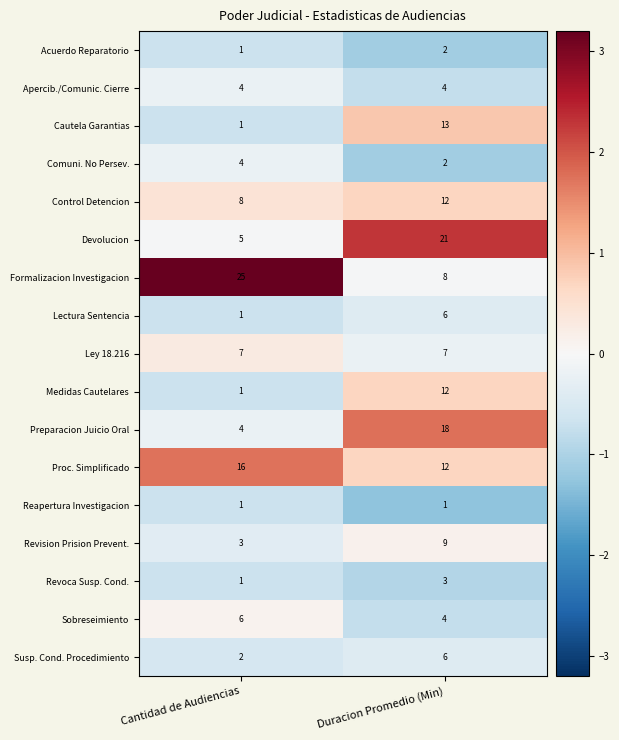

What is the minimum value shown in the chart?

1